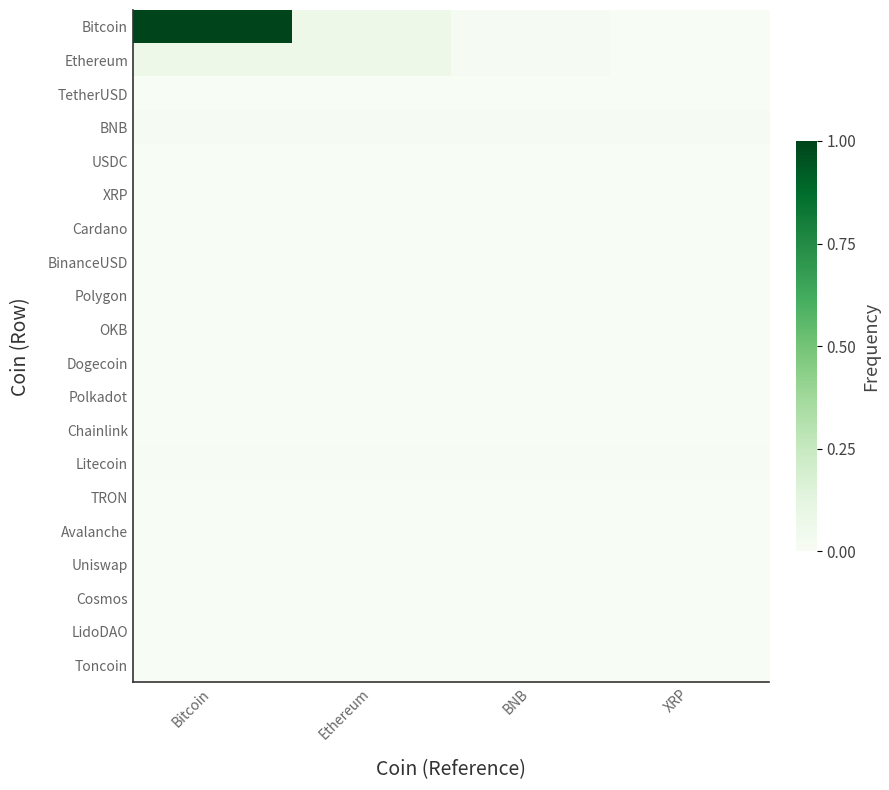

Rank the series by their maximum value, from lowest to highest.

TRON, Dogecoin, XRP, Cardano, TetherUSD, USDC, BinanceUSD, Polygon, Toncoin, LidoDAO, Uniswap, Polkadot, Chainlink, Cosmos, Avalanche, OKB, Litecoin, BNB, Ethereum, Bitcoin